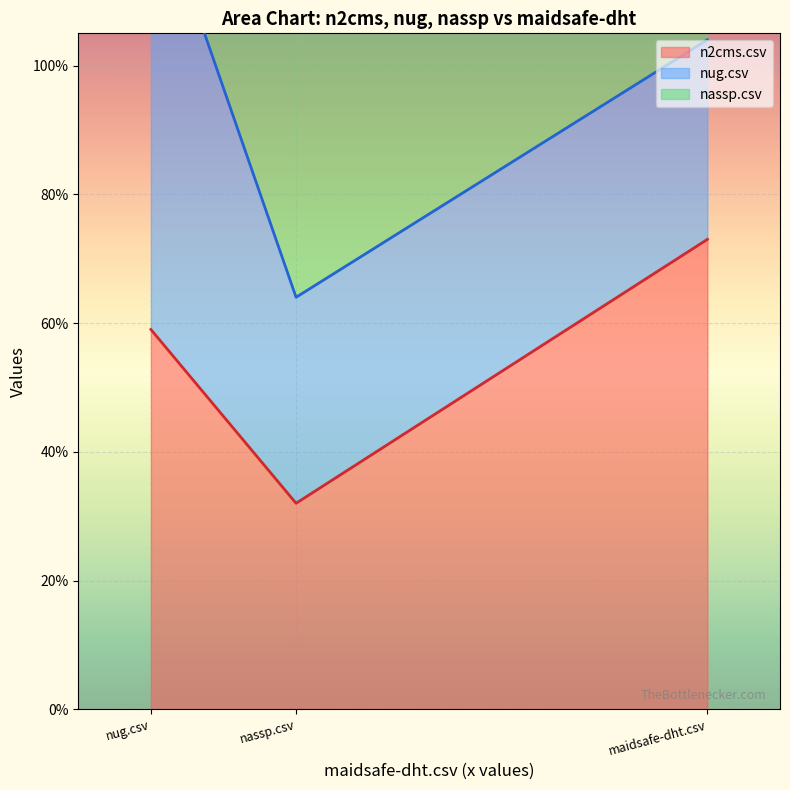

Which series has the widest spread of values?

nassp.csv